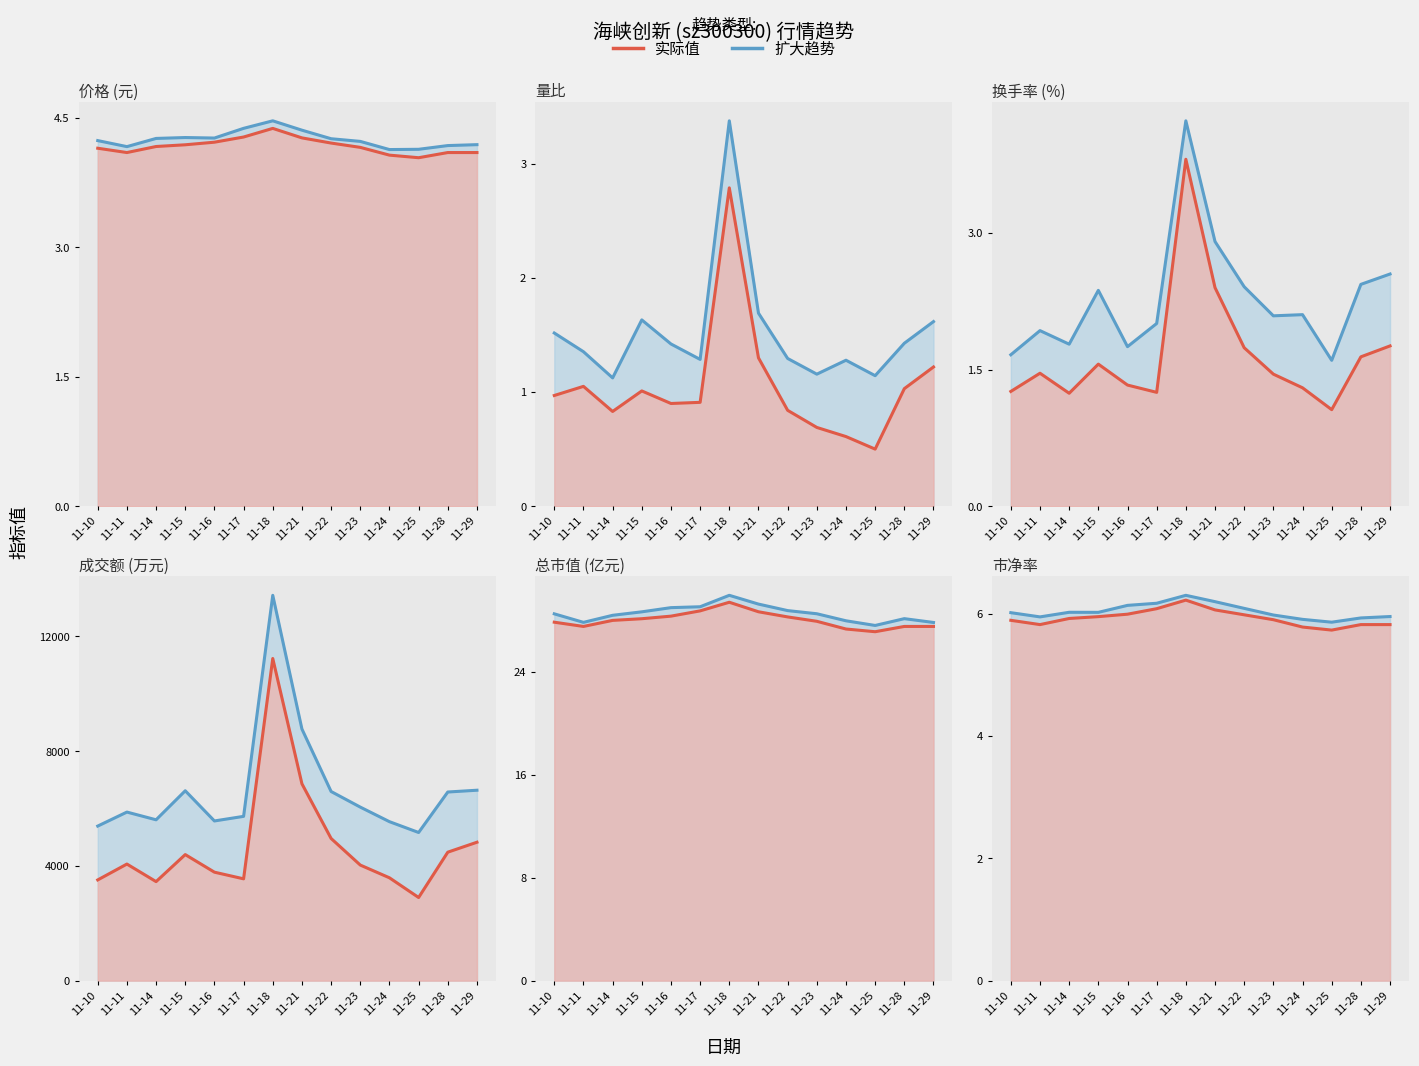

Reading left to right, extract all data points from this chart.

价格: 11-10=4.2	11-11=4.1	11-14=4.2	11-15=4.2	11-16=4.2	11-17=4.3	11-18=4.4	11-21=4.3	11-22=4.2	11-23=4.2	11-24=4.1	11-25=4.0	11-28=4.1	11-29=4.1
量比: 11-10=1.0	11-11=1.1	11-14=0.8	11-15=1.0	11-16=0.9	11-17=0.9	11-18=2.8	11-21=1.3	11-22=0.8	11-23=0.7	11-24=0.6	11-25=0.5	11-28=1.0	11-29=1.2
换手率: 11-10=1.3	11-11=1.5	11-14=1.2	11-15=1.6	11-16=1.3	11-17=1.2	11-18=3.8	11-21=2.4	11-22=1.7	11-23=1.4	11-24=1.3	11-25=1.1	11-28=1.6	11-29=1.8
成交额(万元): 11-10=3512.0	11-11=4065.0	11-14=3453.0	11-15=4395.0	11-16=3782.0	11-17=3550.0	11-18=11231.0	11-21=6863.0	11-22=4957.0	11-23=4030.0	11-24=3586.0	11-25=2899.0	11-28=4479.0	11-29=4826.0
总市值(亿元): 11-10=27.9	11-11=27.5	11-14=28.0	11-15=28.1	11-16=28.3	11-17=28.7	11-18=29.4	11-21=28.7	11-22=28.3	11-23=27.9	11-24=27.3	11-25=27.1	11-28=27.5	11-29=27.5
市净率: 11-10=5.9	11-11=5.8	11-14=5.9	11-15=6.0	11-16=6.0	11-17=6.1	11-18=6.2	11-21=6.1	11-22=6.0	11-23=5.9	11-24=5.8	11-25=5.7	11-28=5.8	11-29=5.8